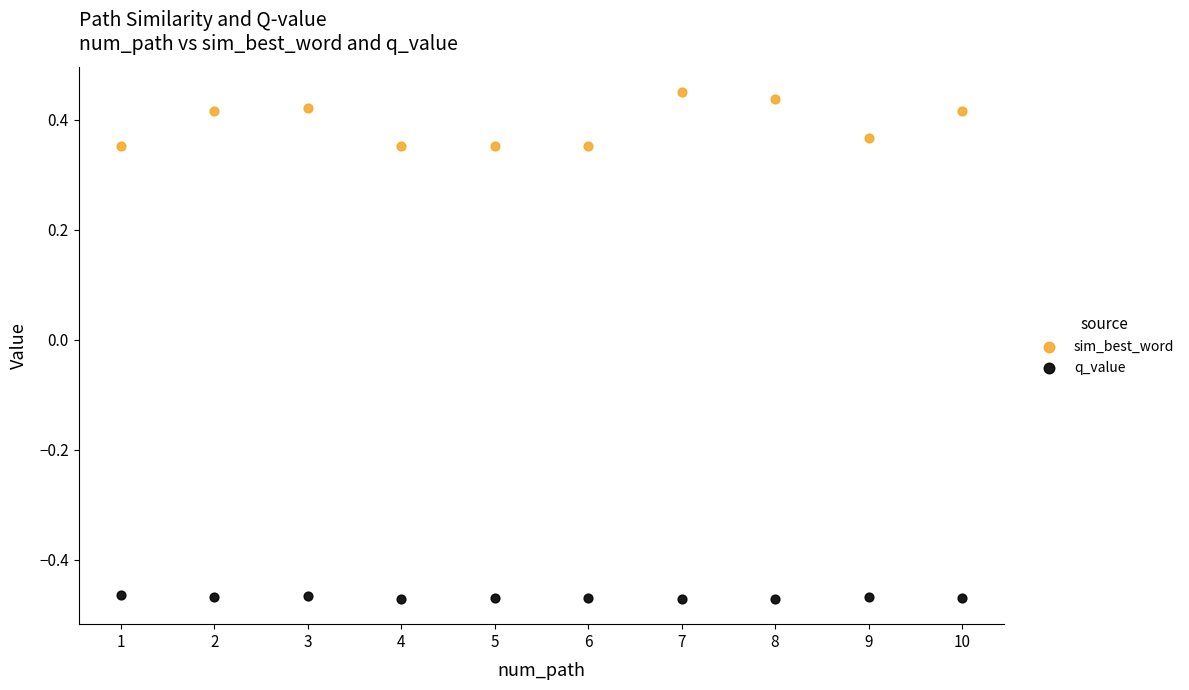

Which series contains the lowest Y value?

q_value